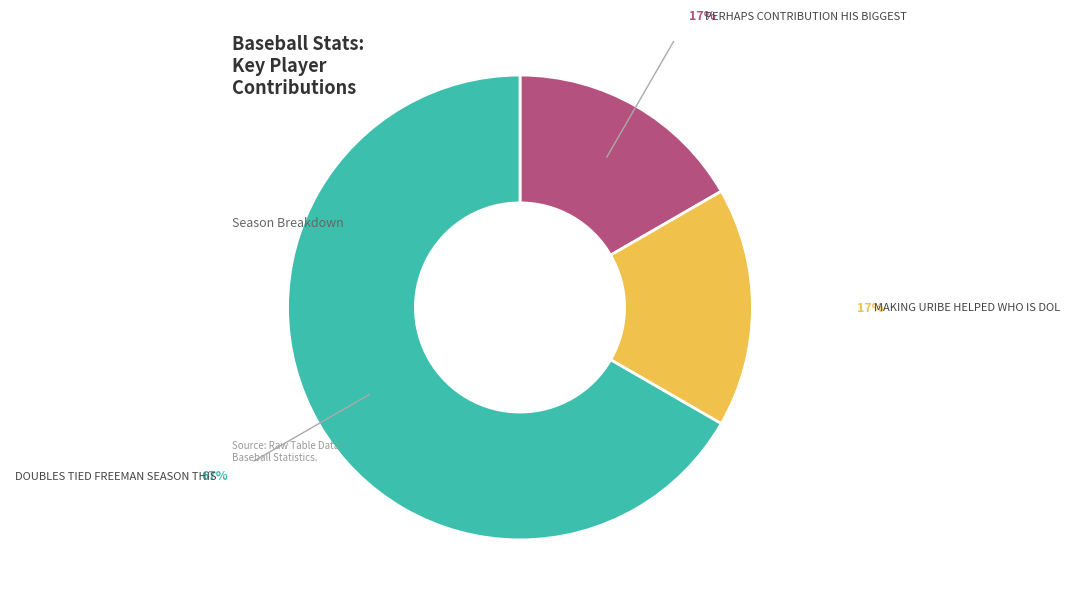

Does any single category account for the majority?

Yes